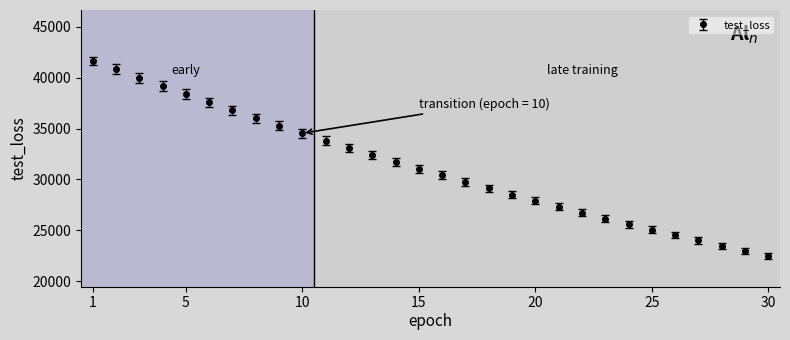

What is the smallest value displayed?

22466.1